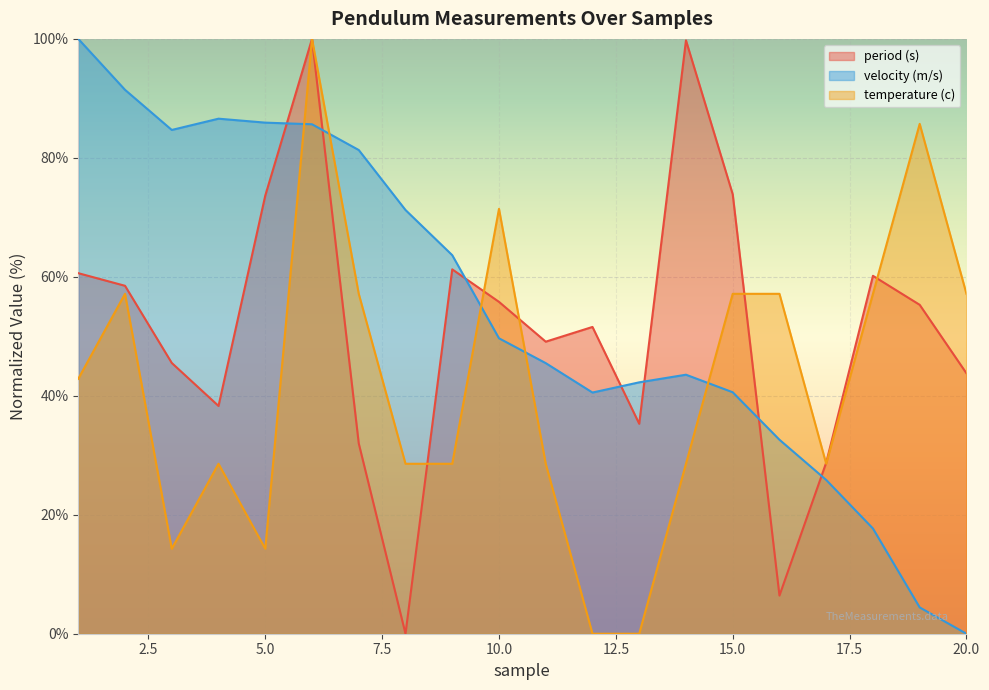

How many data points in temperature (c) are less than 42?

10